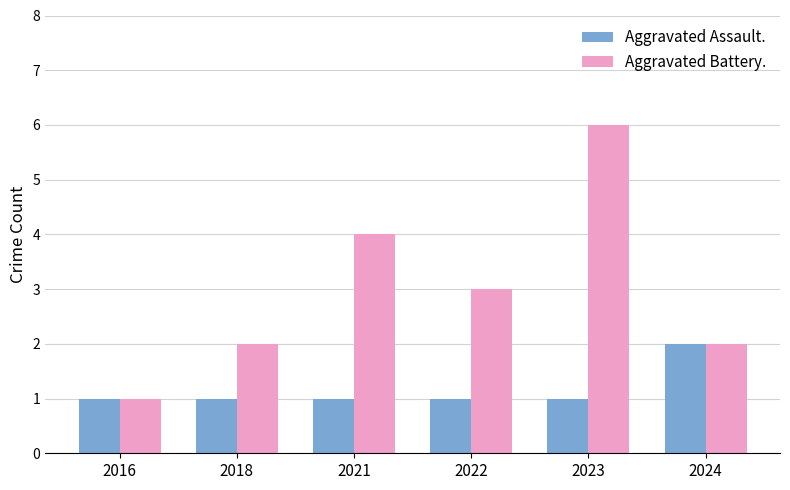

What is the smallest value displayed?

1